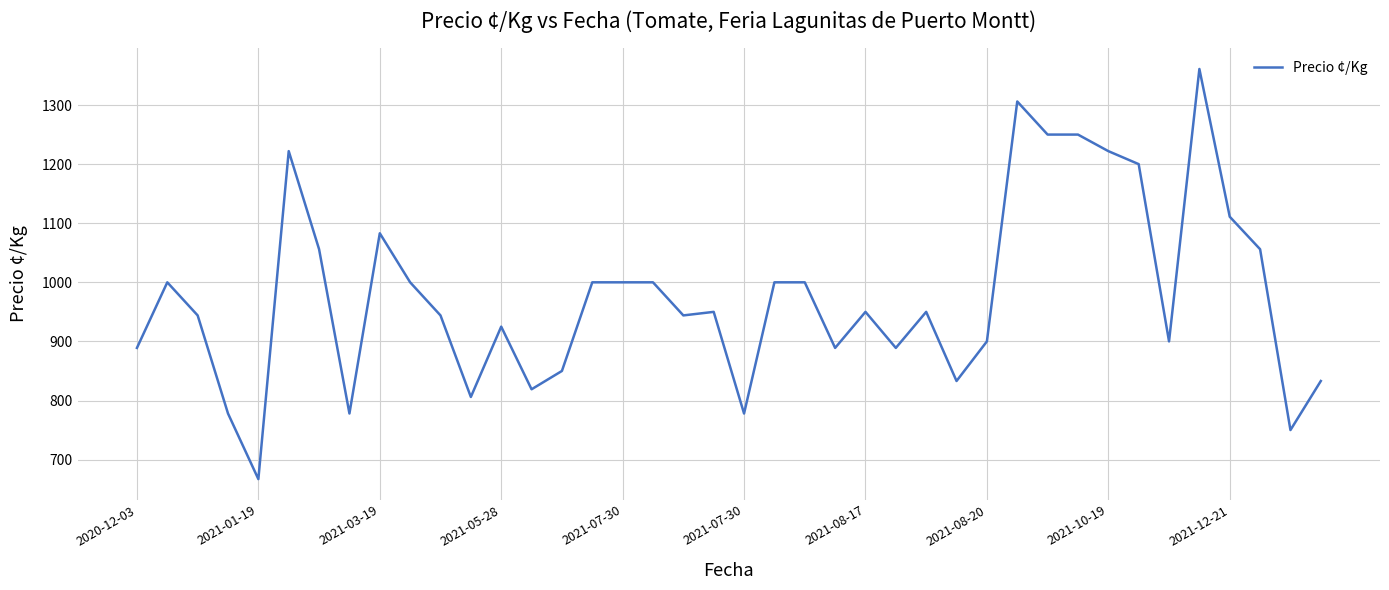

What is the maximum value shown in the chart?

1361